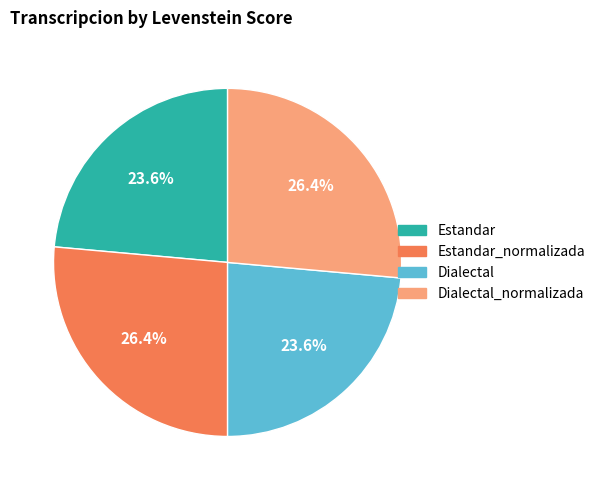

To the nearest percent, what is the average slice percentage?

25%